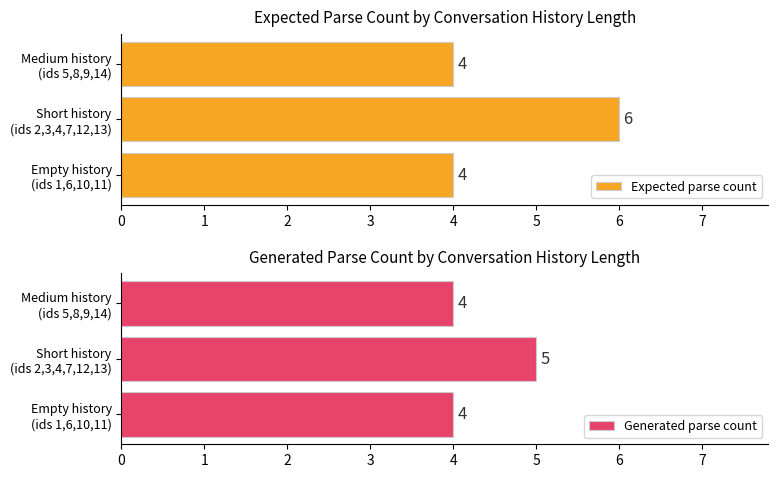

What is the sum of all Expected parse count values?

14